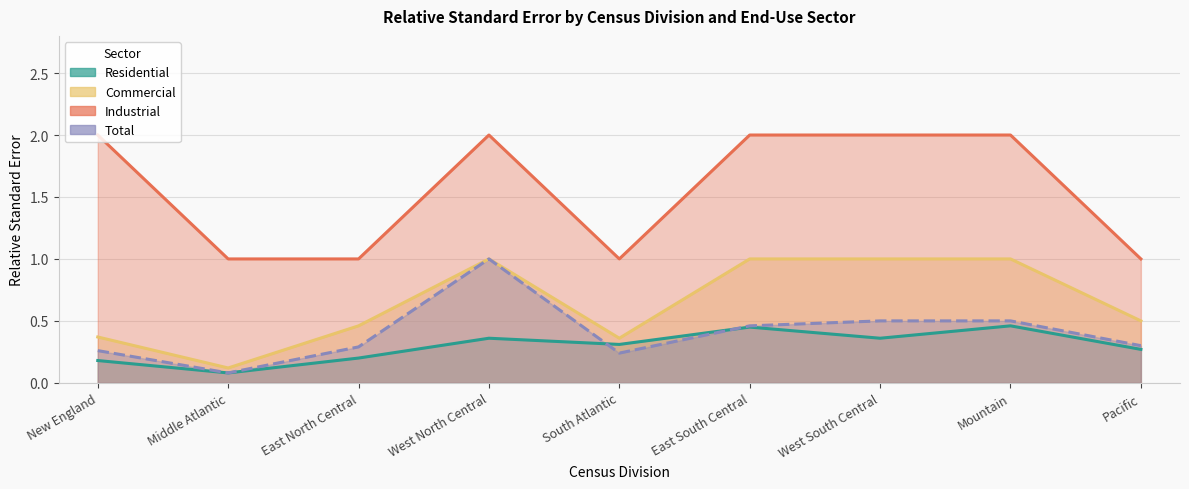

At how many categories does at least one series exceed 1?

5